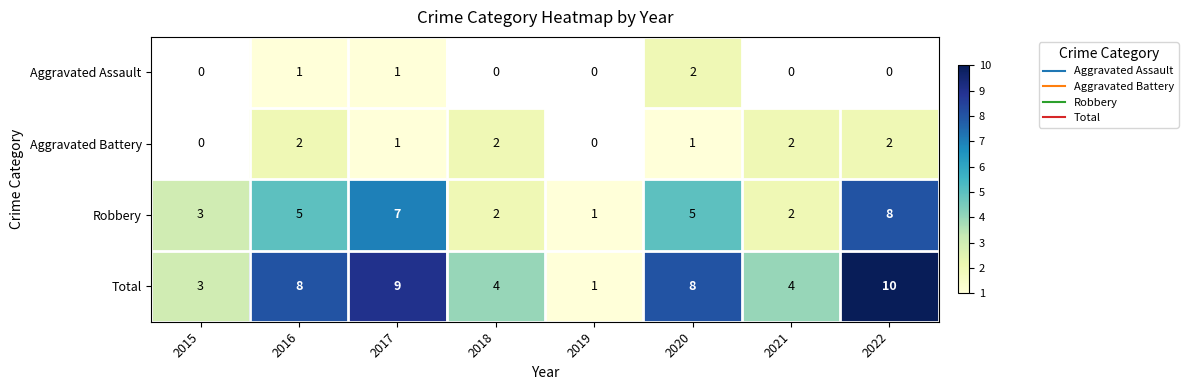

Which series has the widest spread of values?

Total